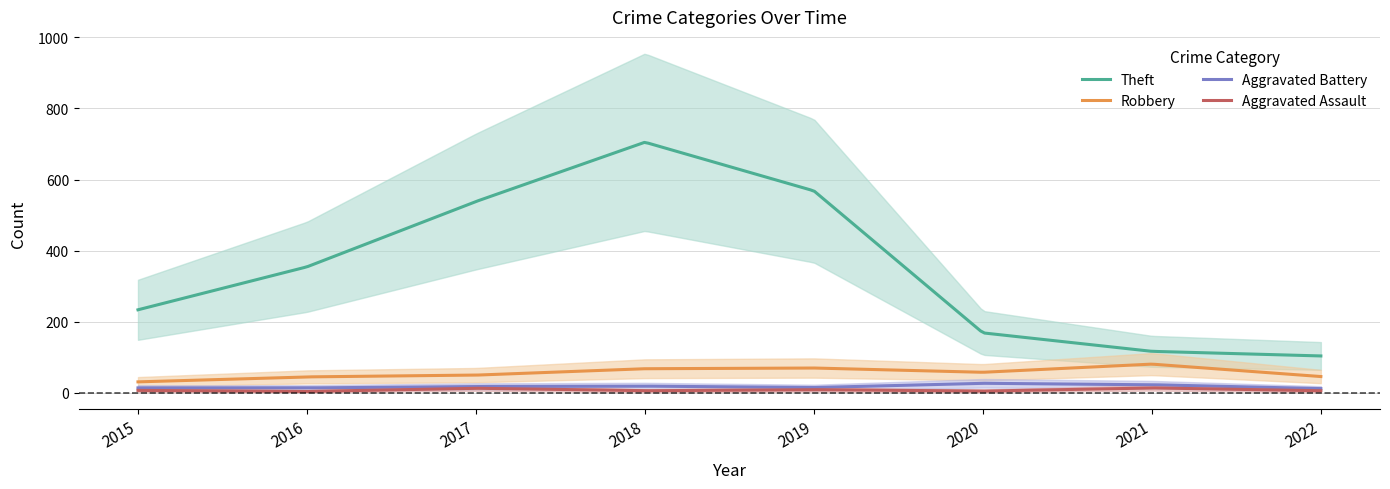

What is the value of the Aggravated Battery point at the 3rd from the left?

17